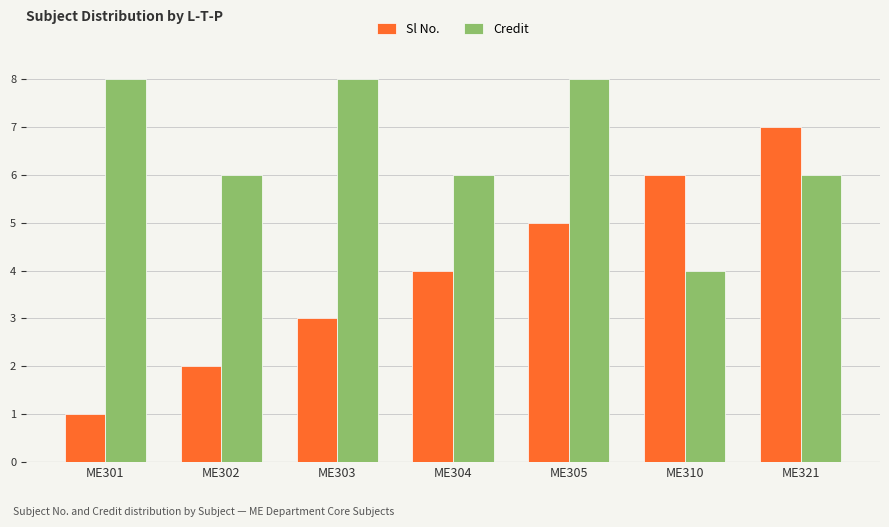

Is it true that Credit equals 4 at ME310?

True